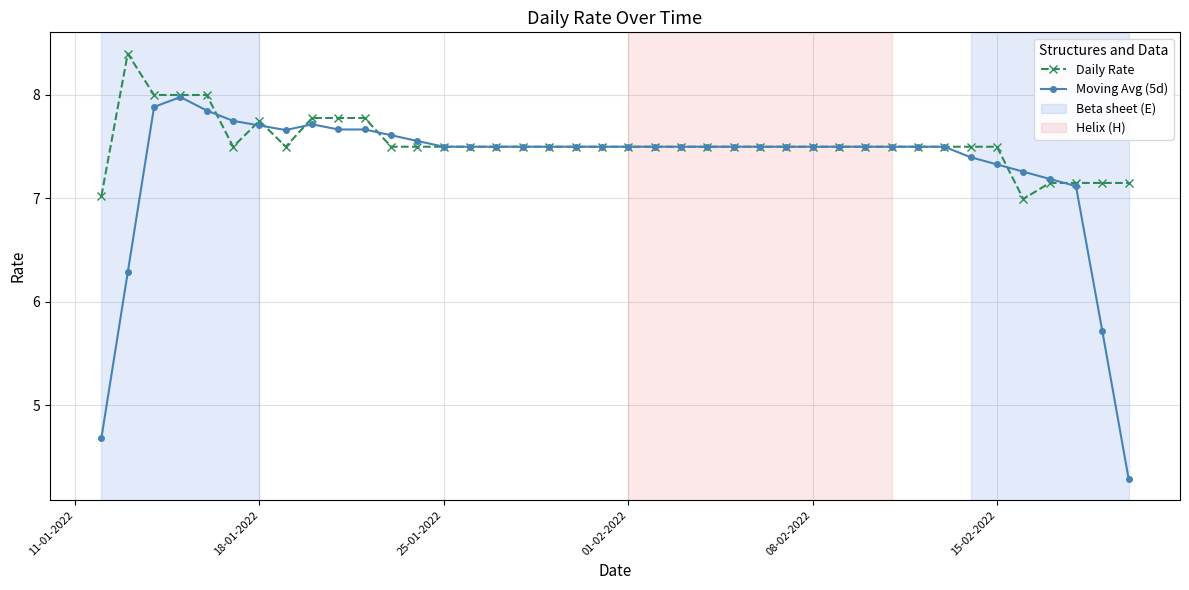

Rank the series by their average value, from highest to lowest.

Daily Rate, Moving Avg (5d)